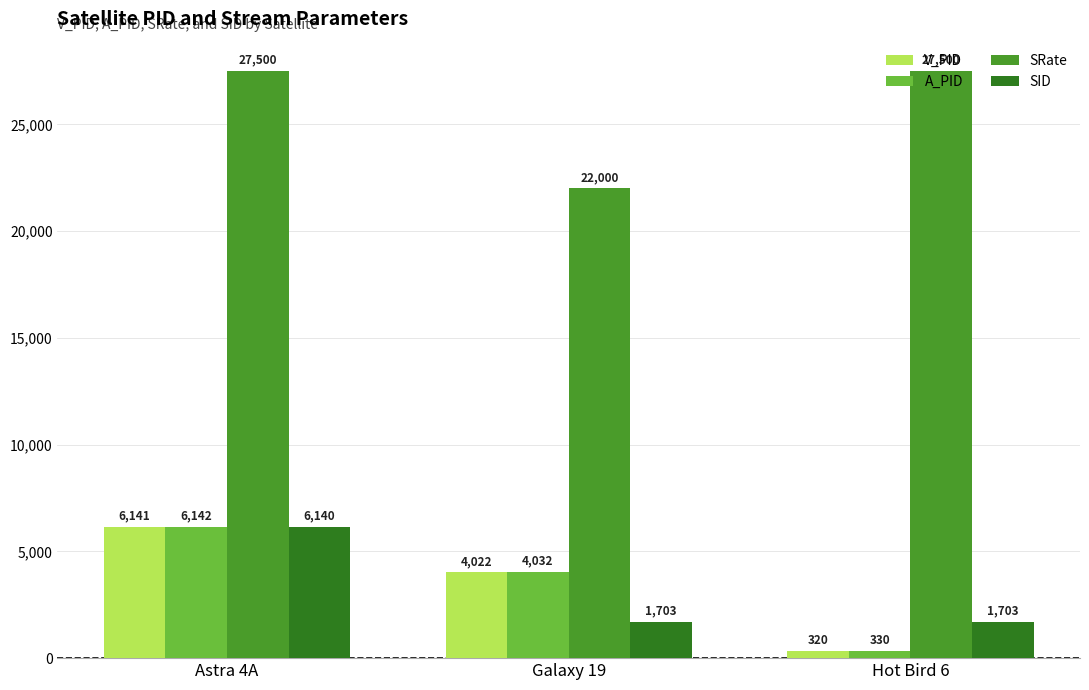

What is the label of the 2nd bar from the right?

Galaxy 19